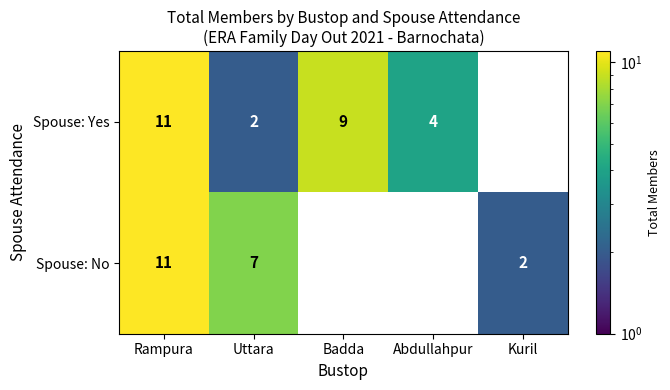

The value of Spouse: Yes at Rampura is 19. True or false?

False